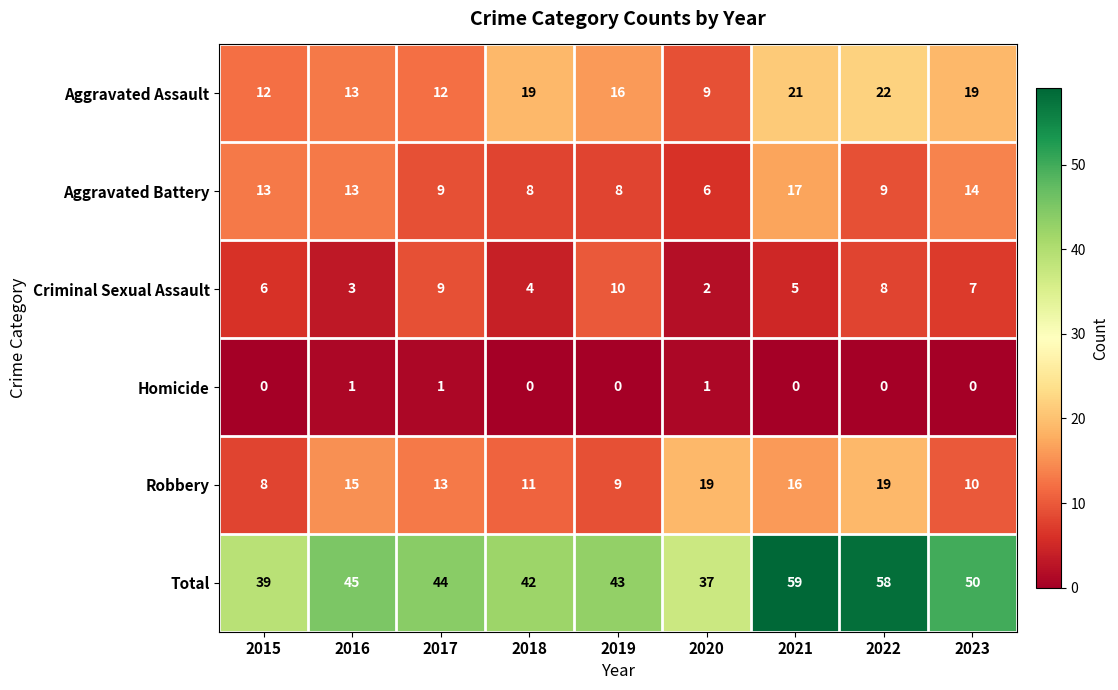

At how many categories does at least one series exceed 28?

9